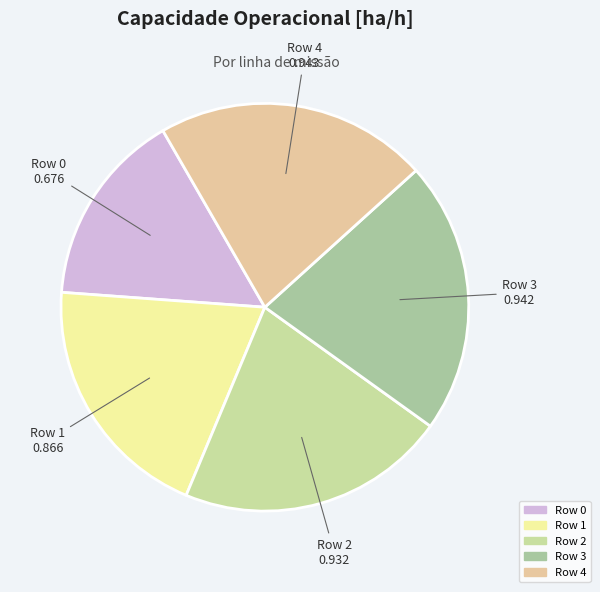

Does Row 1 account for over 50% of the chart?

No